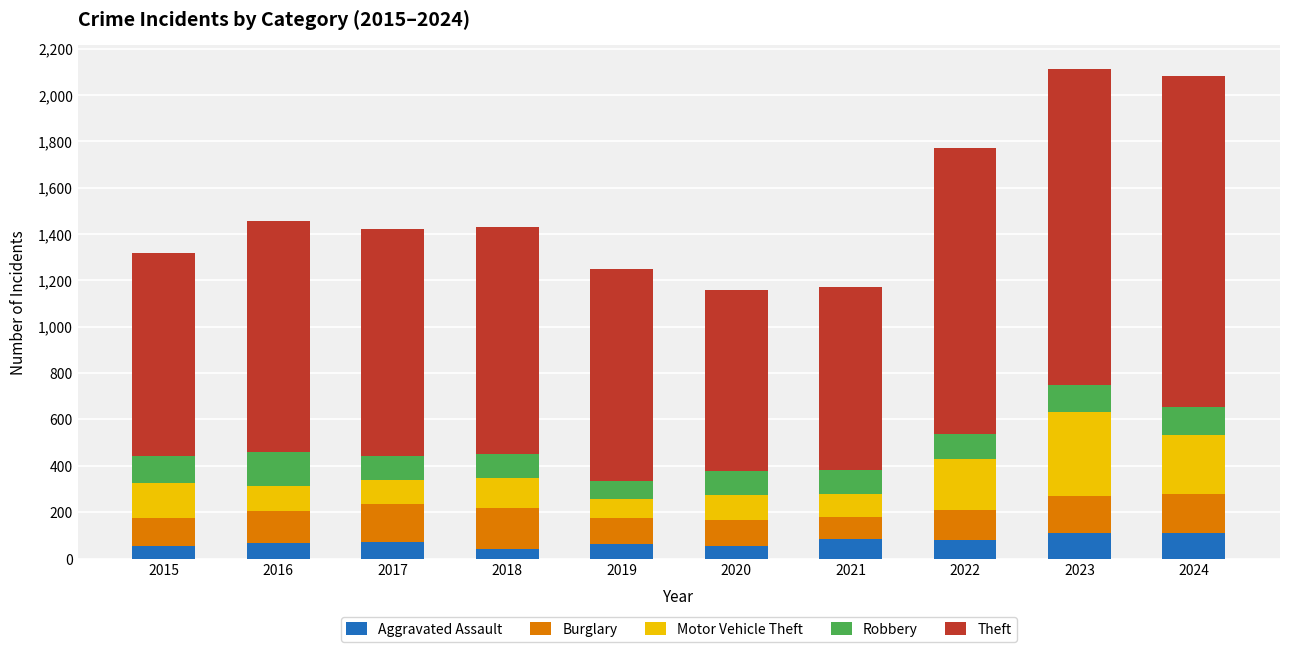

What is the sum of all Aggravated Assault values?

739